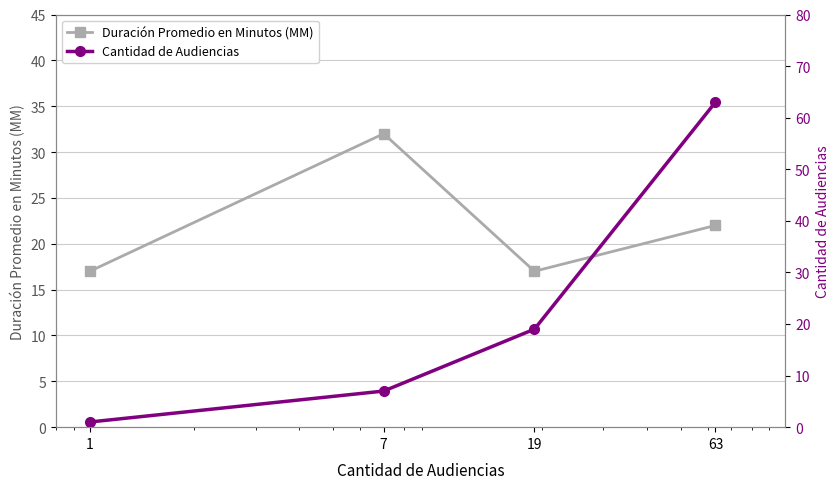

Reading left to right, what are all the values shown in this chart?

Duración Promedio en Minutos (MM): 1=17	7=32	19=17	63=22
Cantidad de Audiencias: 1=1	7=7	19=19	63=63